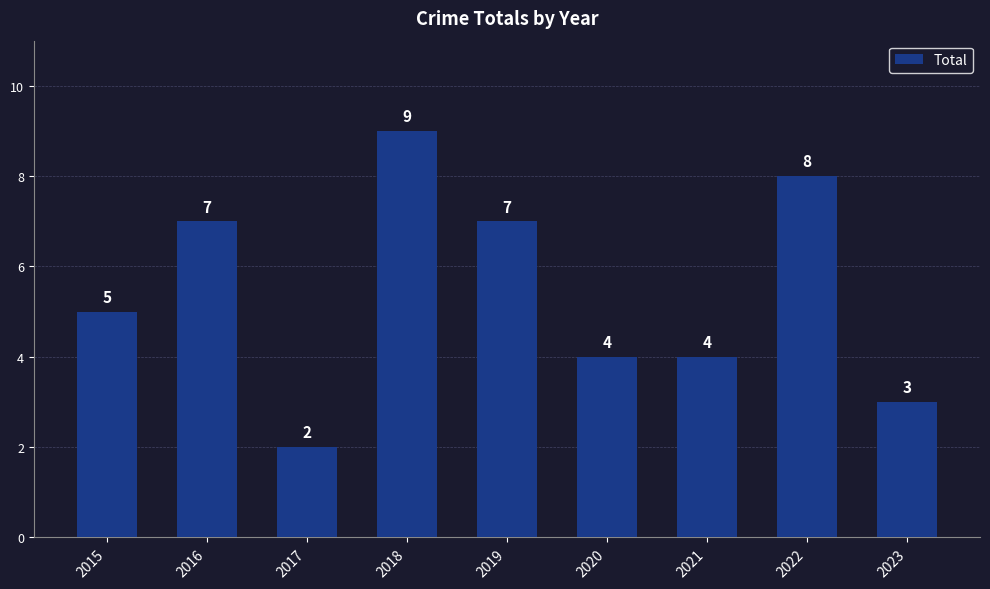

What is the change in value from 2019 to 2020?

-3